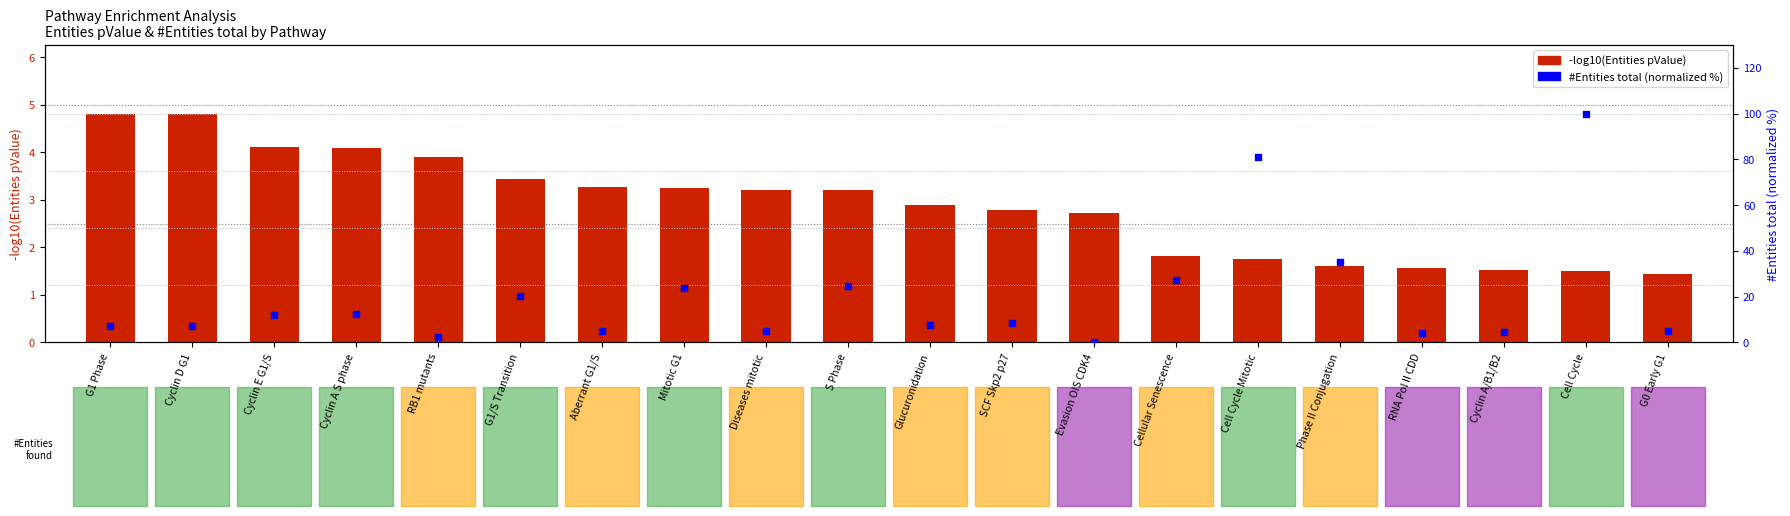

Which series contains the highest Y value?

#Entities total (normalized %)